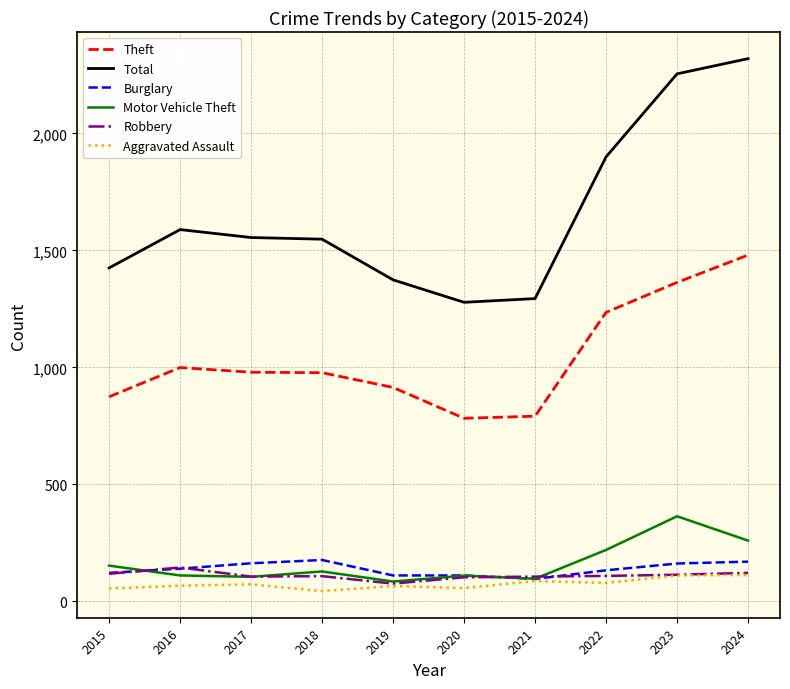

Which category has the highest value in the Robbery series?

2016